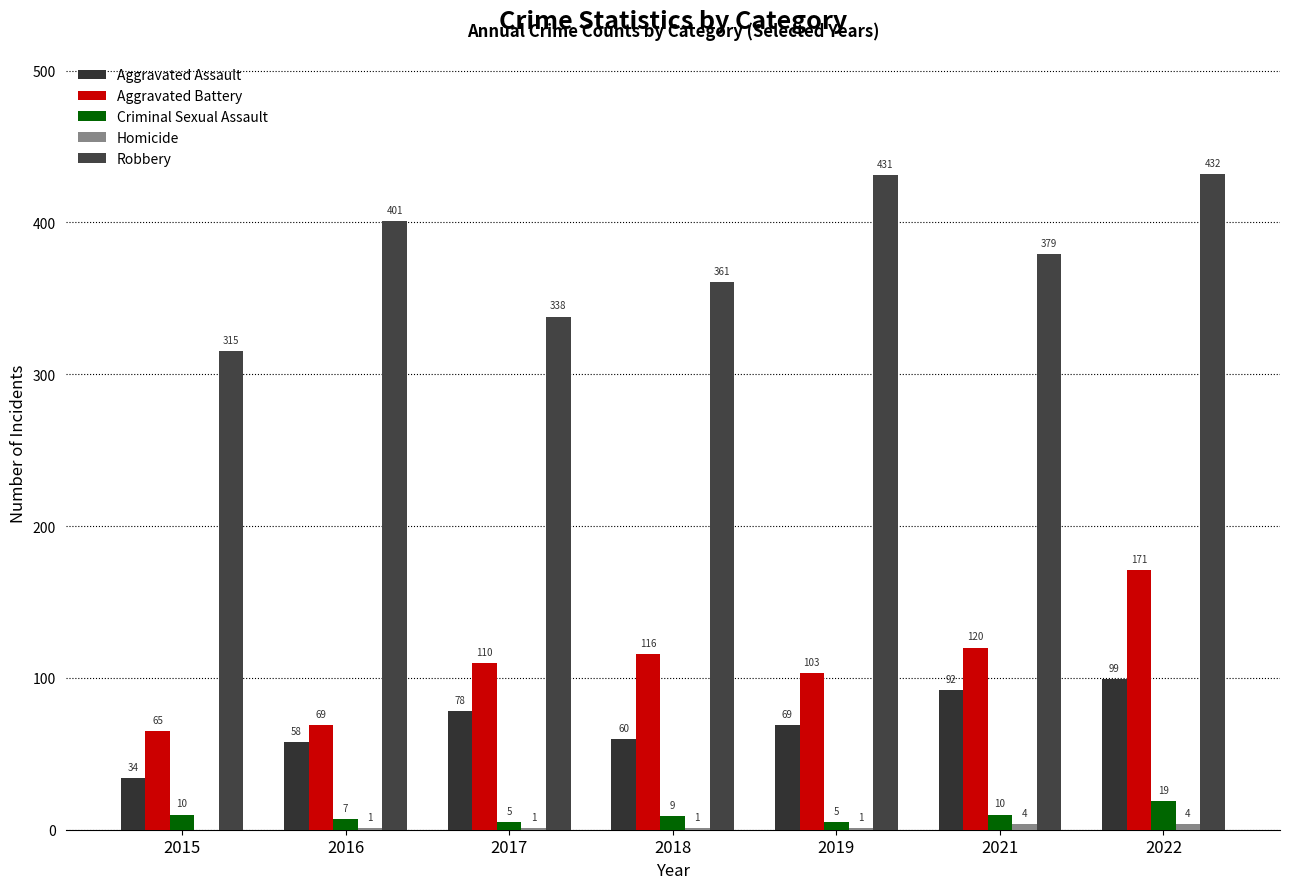

Which series has the largest range (max minus min)?

Robbery